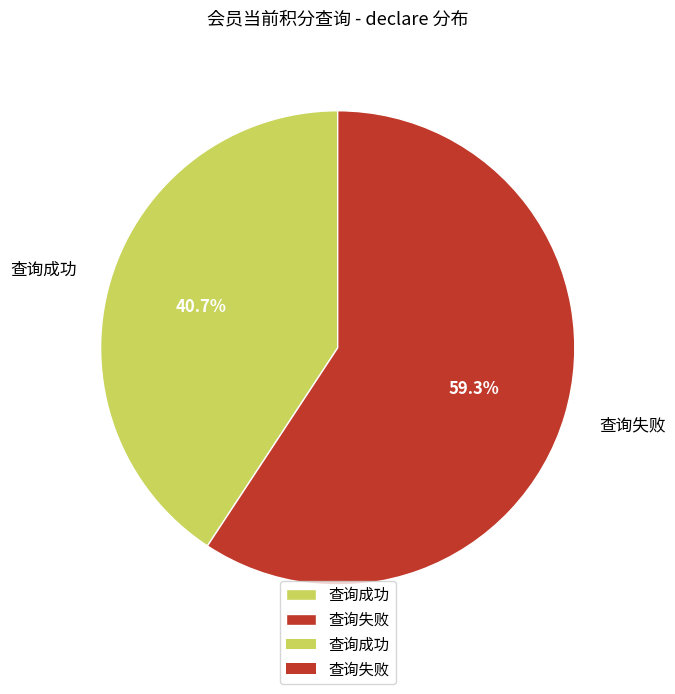

Rank the categories by value from lowest to highest.

查询成功, 查询失败